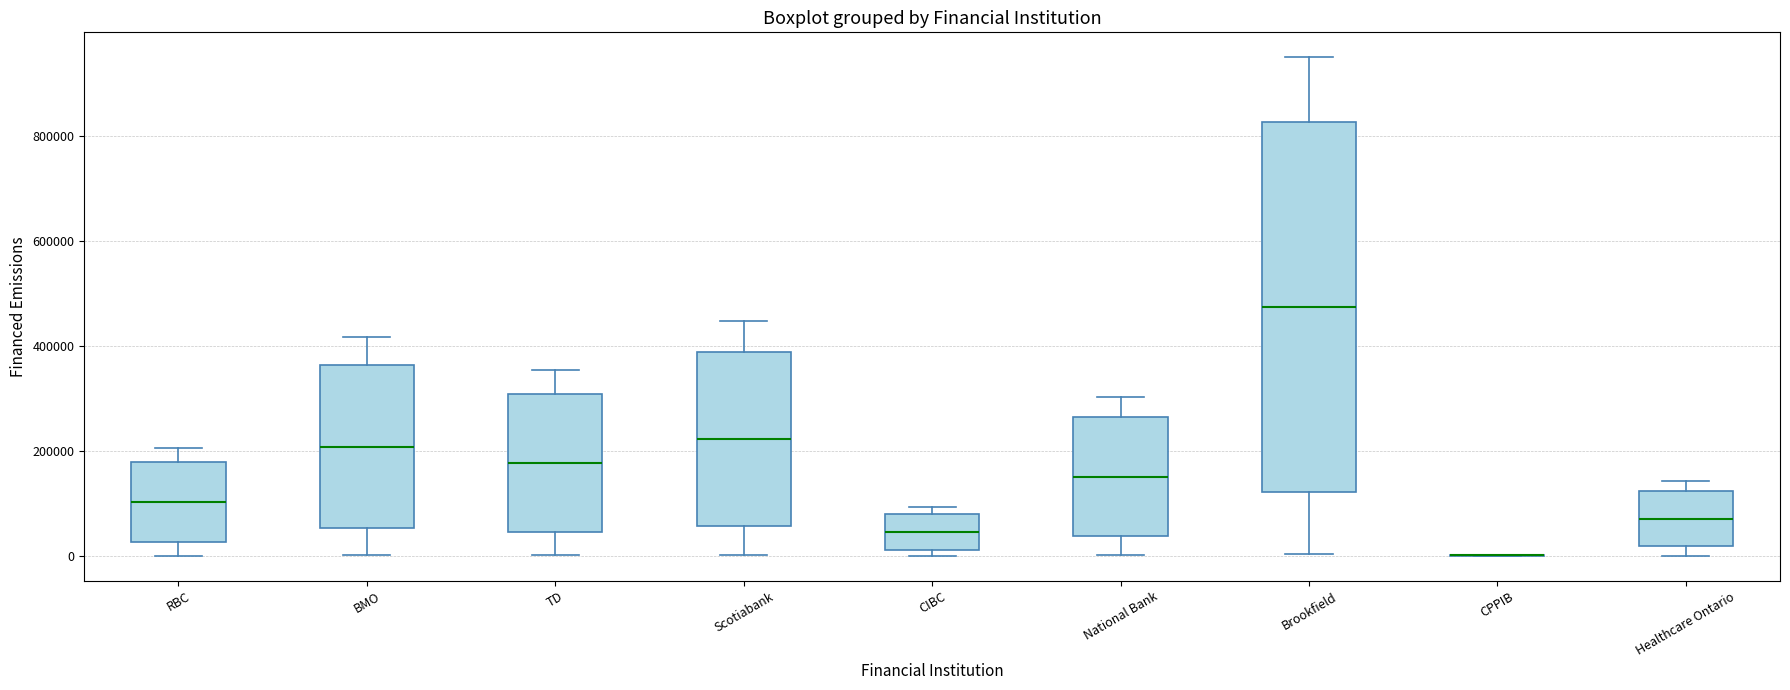

Where does the lower whisker of the box for Brookfield end on the y-axis? The values are not printed on the chart, so give them approximately, as read against the axis.

0